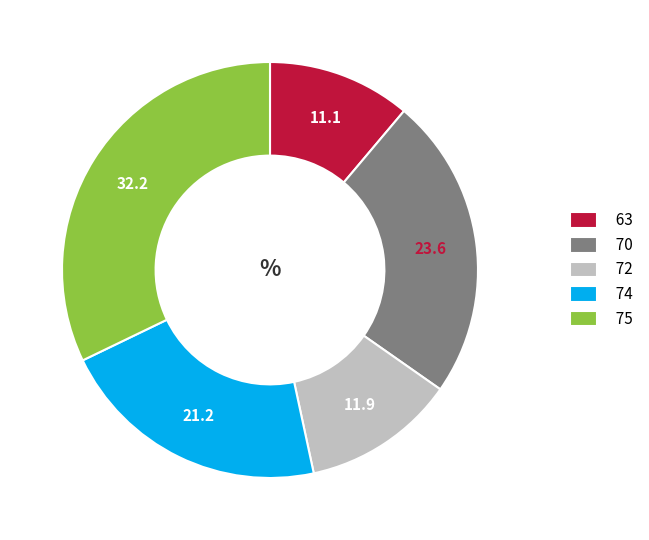

How many slices are in this pie chart?

5